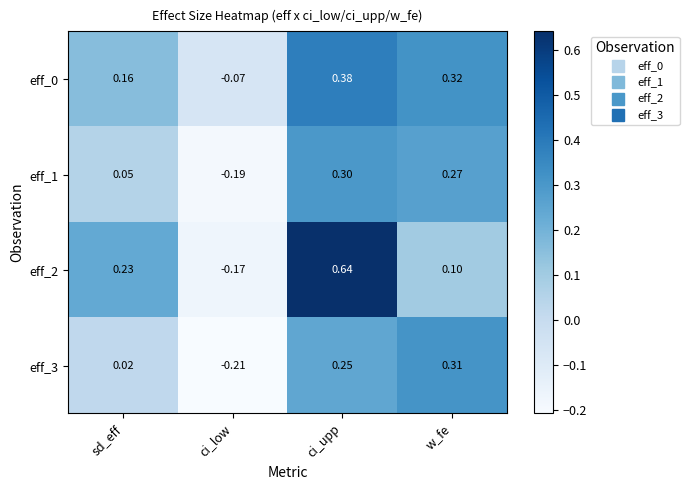

At which label is eff_2 closest to 0?

w_fe